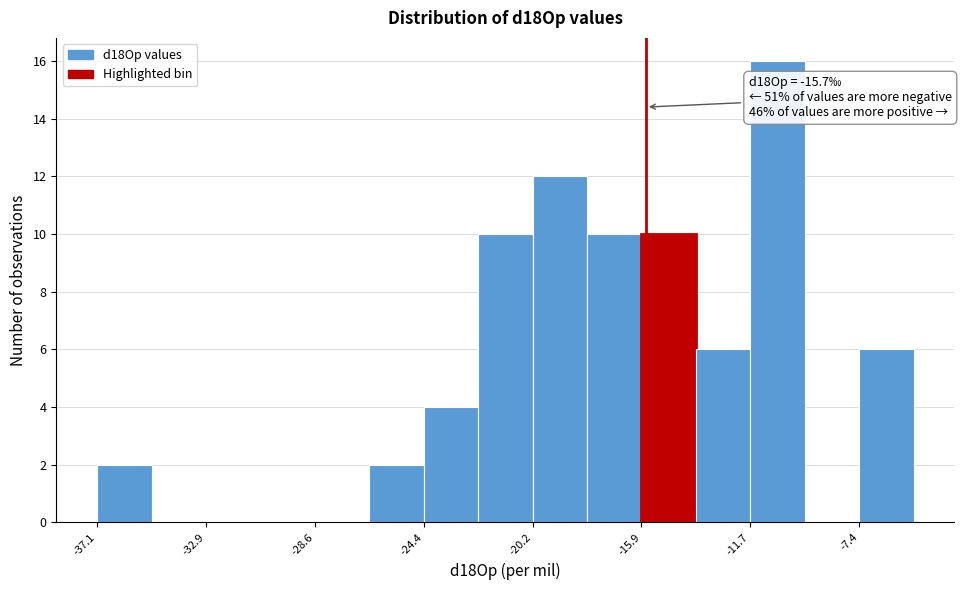

Which range on the x-axis has the tallest bar?

-11.5 to -9.5